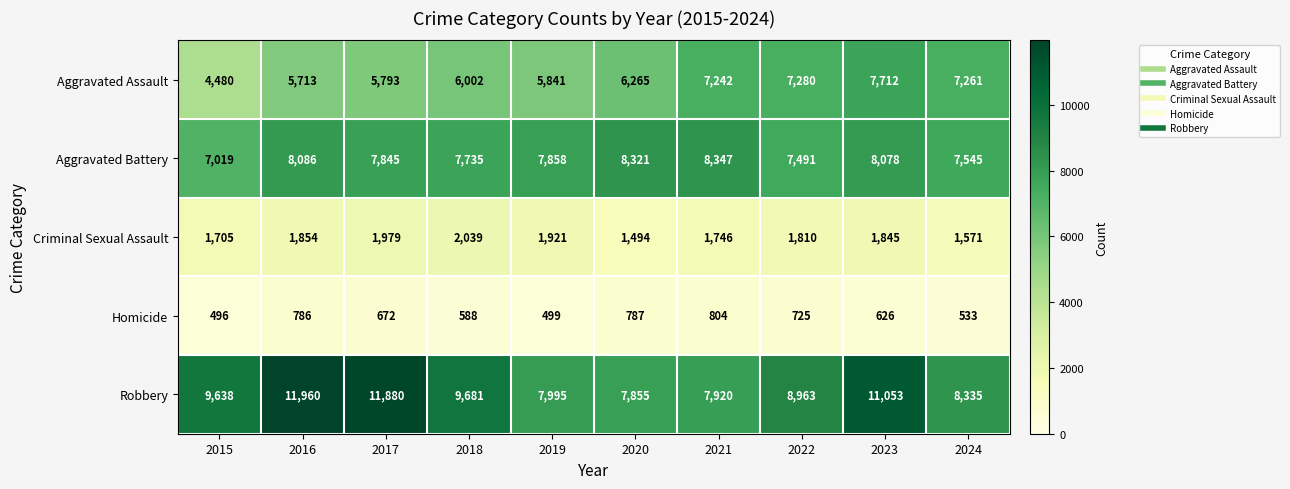

What is the difference between the maximum and second lowest values in the Aggravated Assault series?

1999